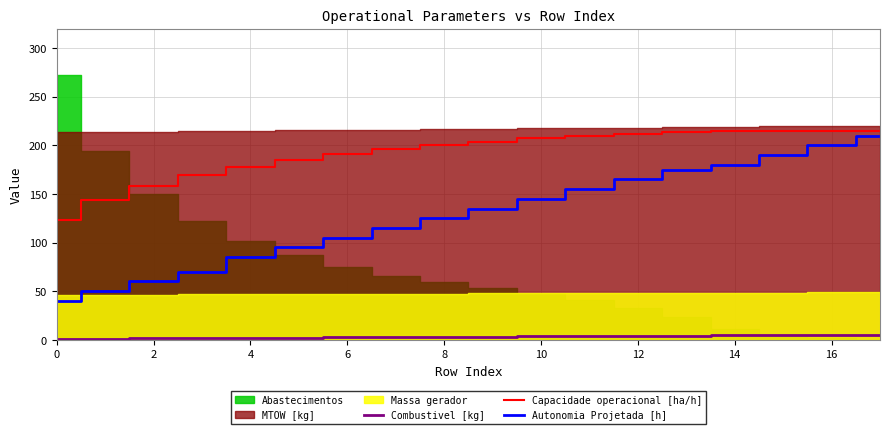

At which category is the sum across all series the highest?

17